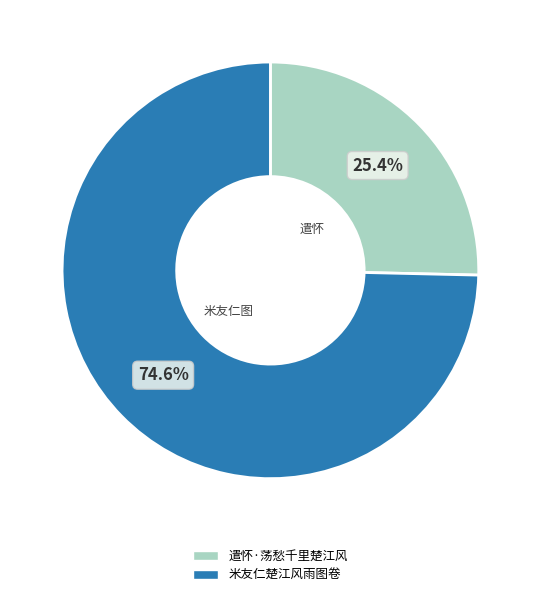

To the nearest percent, what percentage of the pie is 遣怀·荡愁千里楚江风?

25%